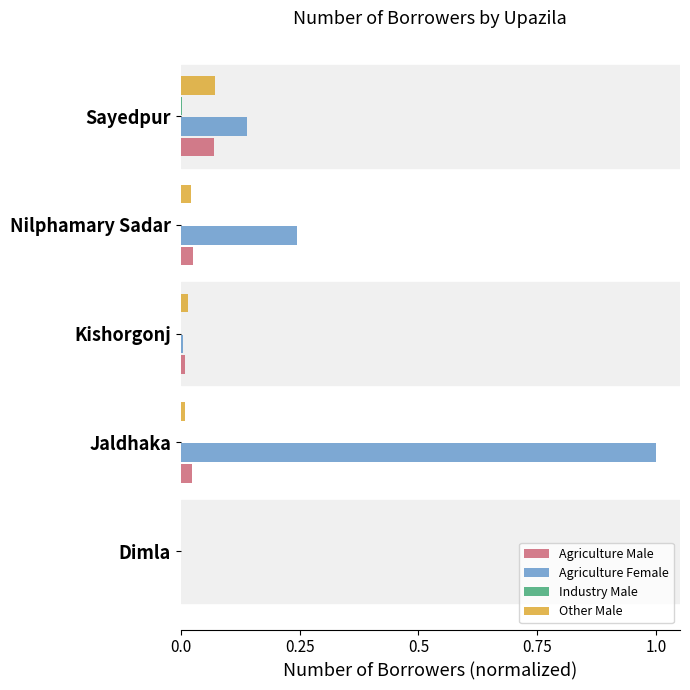

The value of Other Male at Nilphamary Sadar is 0.0. True or false?

True